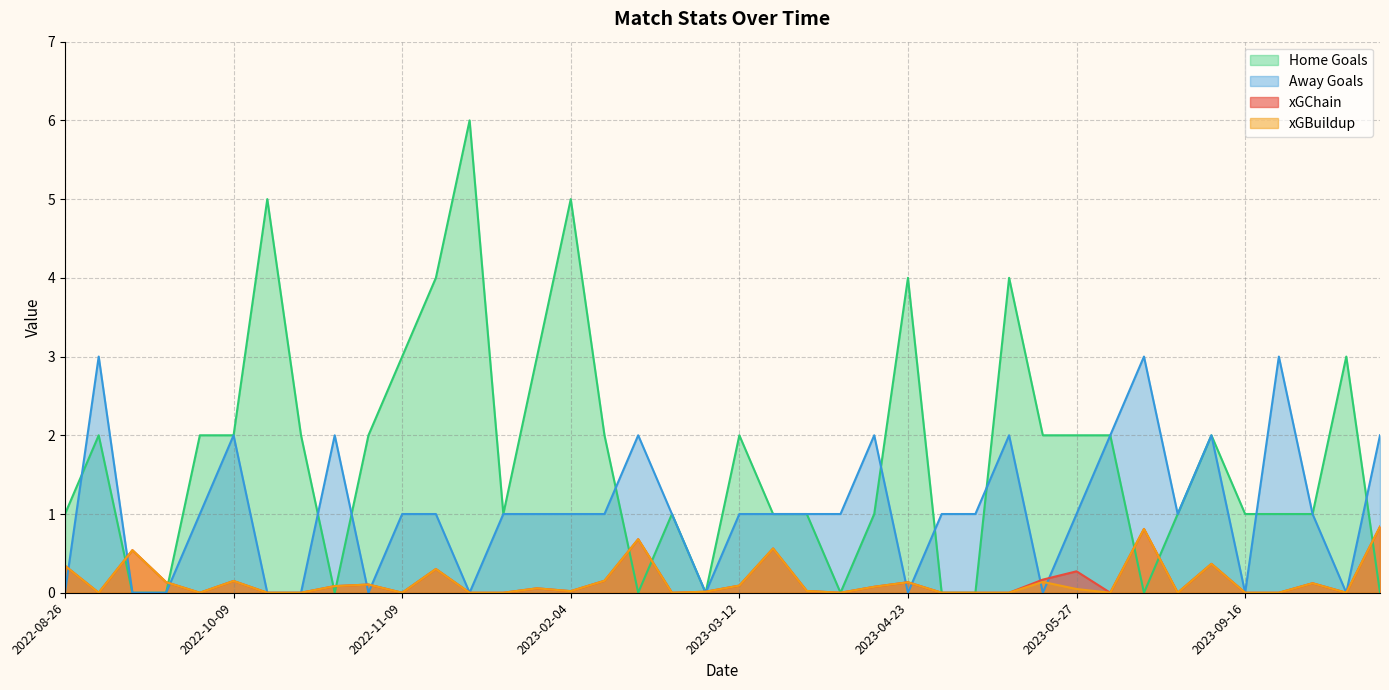

Does the chart display data point markers on the line(s)?

No